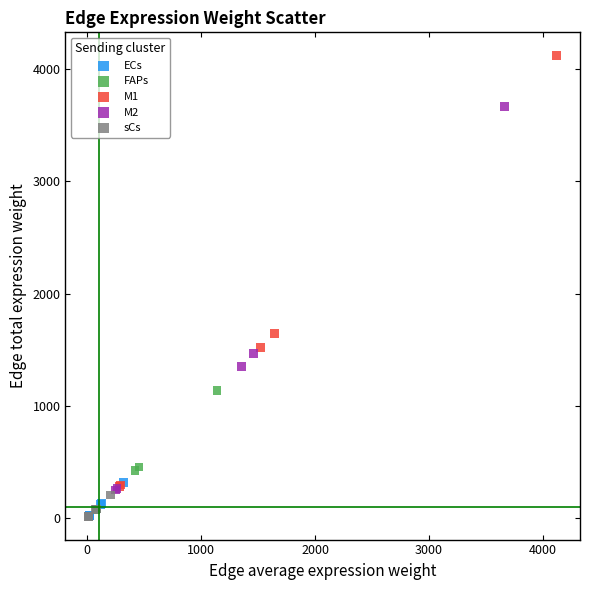

Which series has the widest spread of Y values?

M1